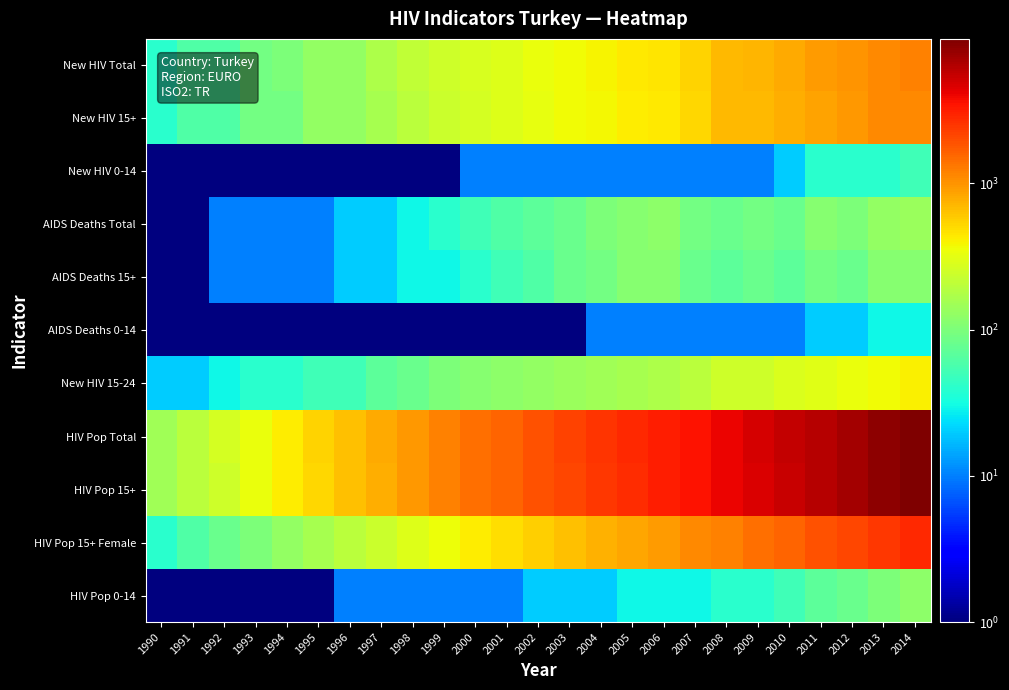

Reading left to right, transcribe all the data shown in this chart.

New HIV Total: 1990=40.0	1991=60.0	1992=60.0	1993=90.0	1994=100.0	1995=130.0	1996=130.0	1997=170.0	1998=210.0	1999=250.0	2000=270.0	2001=290.0	2002=340.0	2003=360.0	2004=390.0	2005=430.0	2006=450.0	2007=540.0	2008=700.0	2009=710.0	2010=800.0	2011=910.0	2012=1000.0	2013=1100.0	2014=1200.0
New HIV 15+: 1990=40.0	1991=60.0	1992=60.0	1993=90.0	1994=90.0	1995=130.0	1996=130.0	1997=160.0	1998=200.0	1999=240.0	2000=260.0	2001=290.0	2002=330.0	2003=360.0	2004=380.0	2005=420.0	2006=440.0	2007=530.0	2008=690.0	2009=700.0	2010=780.0	2011=870.0	2012=960.0	2013=1100.0	2014=1100.0
New HIV 0-14: 1990=0.5	1991=0.5	1992=0.5	1993=0.5	1994=0.5	1995=0.5	1996=0.5	1997=0.5	1998=0.5	1999=0.5	2000=10.0	2001=10.0	2002=10.0	2003=10.0	2004=10.0	2005=10.0	2006=10.0	2007=10.0	2008=10.0	2009=10.0	2010=20.0	2011=40.0	2012=40.0	2013=40.0	2014=50.0
AIDS Deaths Total: 1990=0.5	1991=0.5	1992=10.0	1993=10.0	1994=10.0	1995=10.0	1996=20.0	1997=20.0	1998=30.0	1999=40.0	2000=50.0	2001=60.0	2002=70.0	2003=80.0	2004=100.0	2005=110.0	2006=120.0	2007=90.0	2008=80.0	2009=90.0	2010=80.0	2011=110.0	2012=100.0	2013=130.0	2014=140.0
AIDS Deaths 15+: 1990=0.5	1991=0.5	1992=10.0	1993=10.0	1994=10.0	1995=10.0	1996=20.0	1997=20.0	1998=30.0	1999=30.0	2000=40.0	2001=50.0	2002=60.0	2003=80.0	2004=90.0	2005=110.0	2006=110.0	2007=80.0	2008=70.0	2009=80.0	2010=70.0	2011=90.0	2012=80.0	2013=110.0	2014=110.0
AIDS Deaths 0-14: 1990=0.5	1991=0.5	1992=0.5	1993=0.5	1994=0.5	1995=0.5	1996=0.5	1997=0.5	1998=0.5	1999=0.5	2000=0.5	2001=0.5	2002=0.5	2003=0.5	2004=10.0	2005=10.0	2006=10.0	2007=10.0	2008=10.0	2009=10.0	2010=10.0	2011=20.0	2012=20.0	2013=30.0	2014=30.0
New HIV 15-24: 1990=20.0	1991=20.0	1992=30.0	1993=40.0	1994=40.0	1995=50.0	1996=50.0	1997=70.0	1998=80.0	1999=100.0	2000=110.0	2001=120.0	2002=130.0	2003=140.0	2004=150.0	2005=160.0	2006=170.0	2007=200.0	2008=250.0	2009=250.0	2010=280.0	2011=310.0	2012=340.0	2013=370.0	2014=400.0
HIV Pop Total: 1990=150.0	1991=200.0	1992=260.0	1993=340.0	1994=420.0	1995=540.0	1996=650.0	1997=790.0	1998=960.0	1999=1200.0	2000=1400.0	2001=1600.0	2002=1900.0	2003=2200.0	2004=2500.0	2005=2800.0	2006=3100.0	2007=3500.0	2008=4100.0	2009=4800.0	2010=5500.0	2011=6300.0	2012=7200.0	2013=8600.0	2014=9700.0
HIV Pop 15+: 1990=150.0	1991=200.0	1992=250.0	1993=340.0	1994=420.0	1995=530.0	1996=640.0	1997=780.0	1998=960.0	1999=1200.0	2000=1400.0	2001=1600.0	2002=1900.0	2003=2100.0	2004=2400.0	2005=2700.0	2006=3100.0	2007=3500.0	2008=4100.0	2009=4700.0	2010=5400.0	2011=6200.0	2012=7100.0	2013=8500.0	2014=9600.0
HIV Pop 15+ Female: 1990=40.0	1991=60.0	1992=80.0	1993=100.0	1994=130.0	1995=160.0	1996=200.0	1997=240.0	1998=290.0	1999=350.0	2000=420.0	2001=490.0	2002=570.0	2003=650.0	2004=740.0	2005=830.0	2006=930.0	2007=1100.0	2008=1200.0	2009=1400.0	2010=1600.0	2011=1900.0	2012=2100.0	2013=2400.0	2014=2800.0
HIV Pop 0-14: 1990=0.5	1991=0.5	1992=0.5	1993=0.5	1994=0.5	1995=0.5	1996=10.0	1997=10.0	1998=10.0	1999=10.0	2000=10.0	2001=10.0	2002=20.0	2003=20.0	2004=20.0	2005=30.0	2006=30.0	2007=30.0	2008=40.0	2009=40.0	2010=50.0	2011=70.0	2012=80.0	2013=100.0	2014=120.0